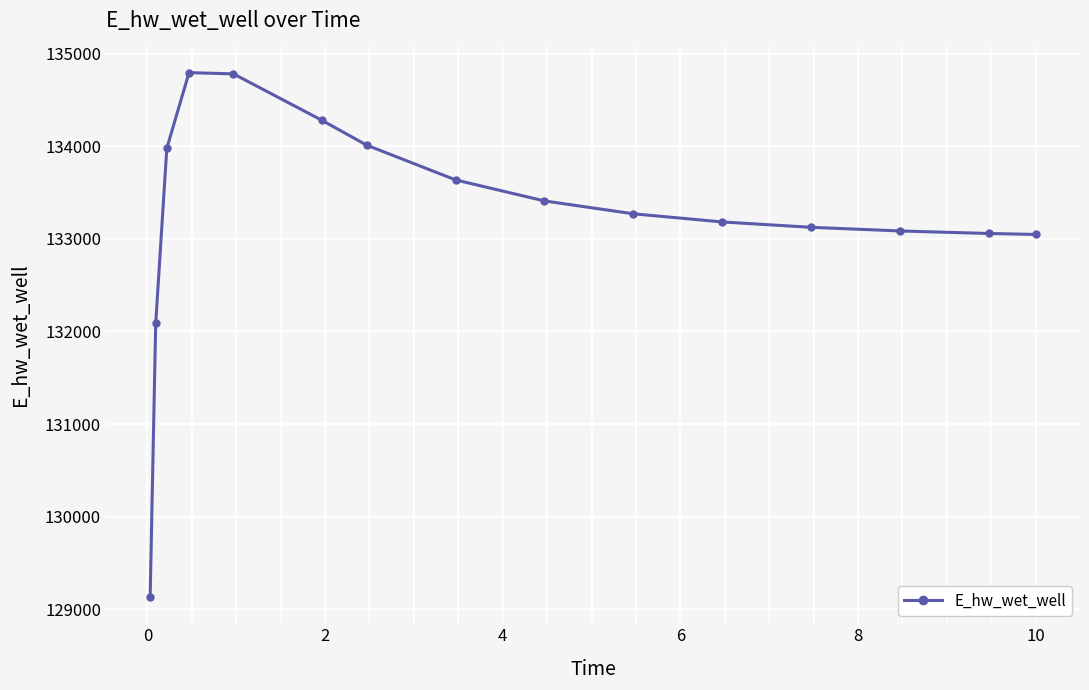

What is the greatest value displayed?

134794.5